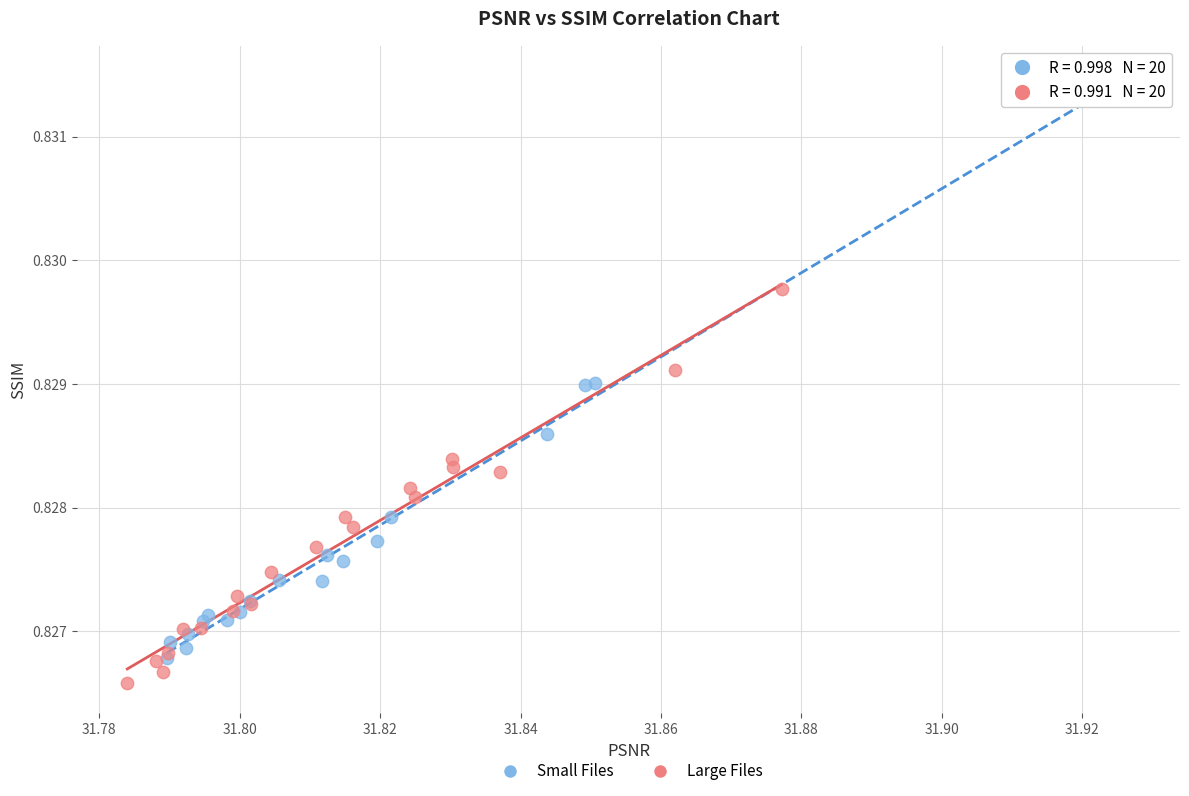

Which series reaches the maximum Y coordinate?

Small Files